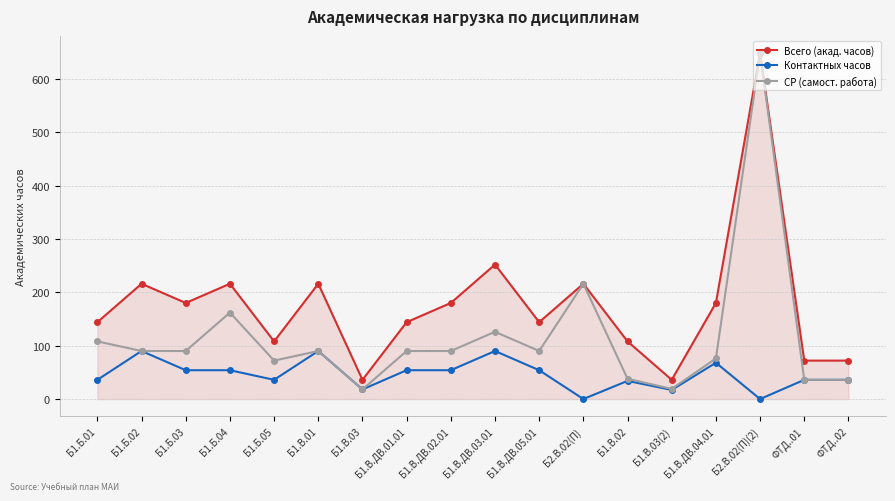

What is the difference between the Всего (акад. часов) values at Б1.Б.04 and ФТД..01?

144